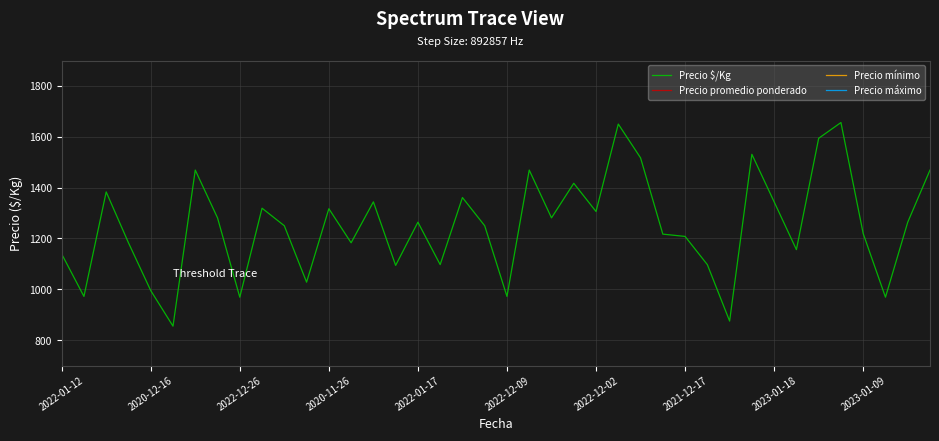

Rank the series by their maximum value, from highest to lowest.

Precio máximo, Precio promedio ponderado, Precio mínimo, Precio $/Kg